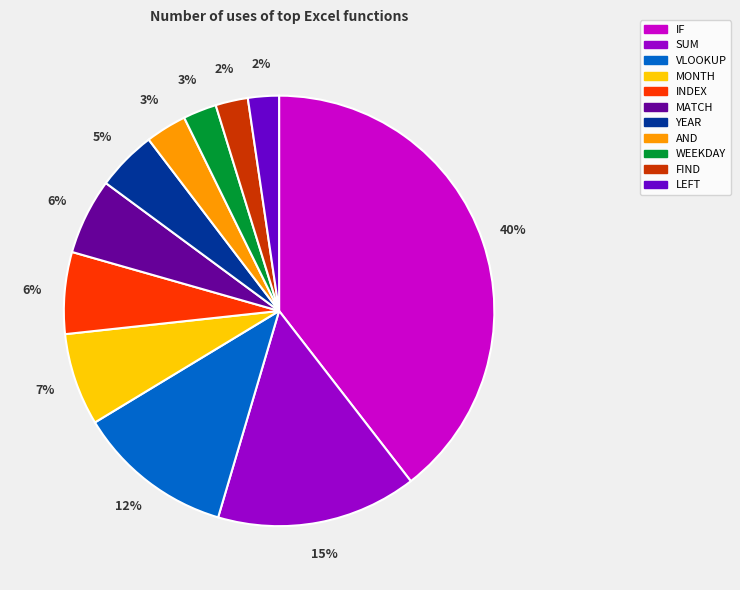

Does FIND account for over 50% of the chart?

No